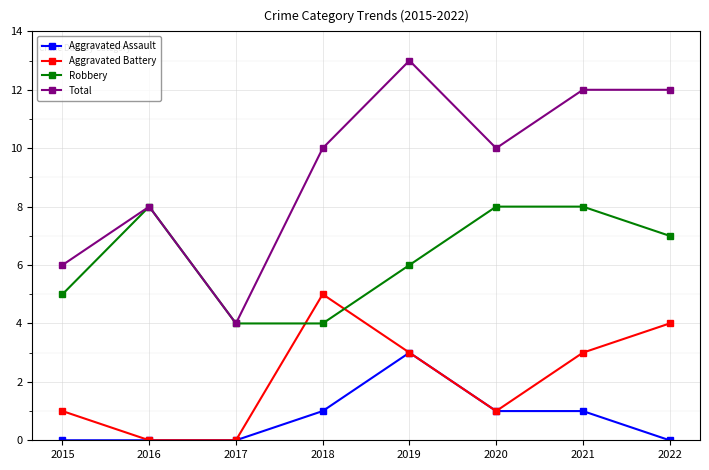

What is the average value of the Aggravated Assault series?

1